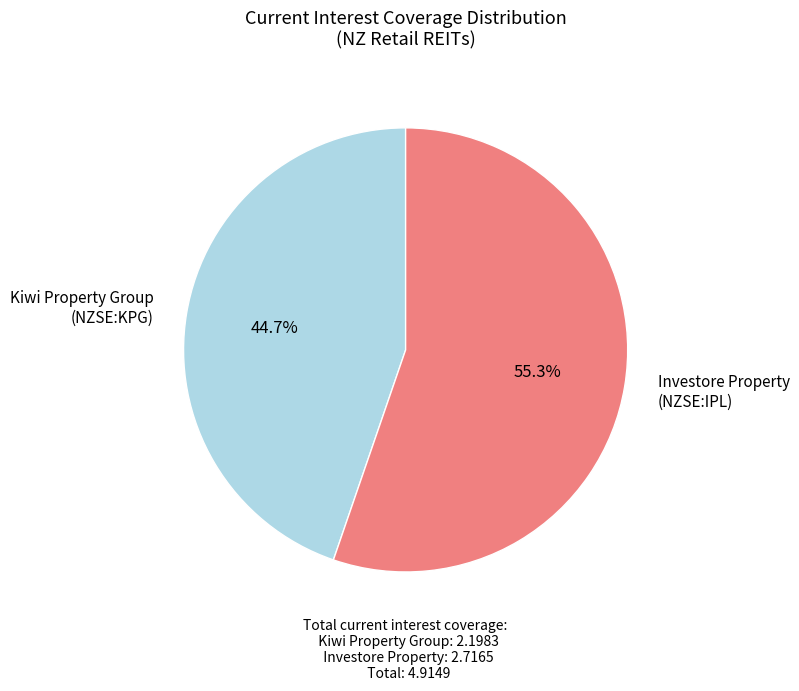

Does any single category account for the majority?

Yes